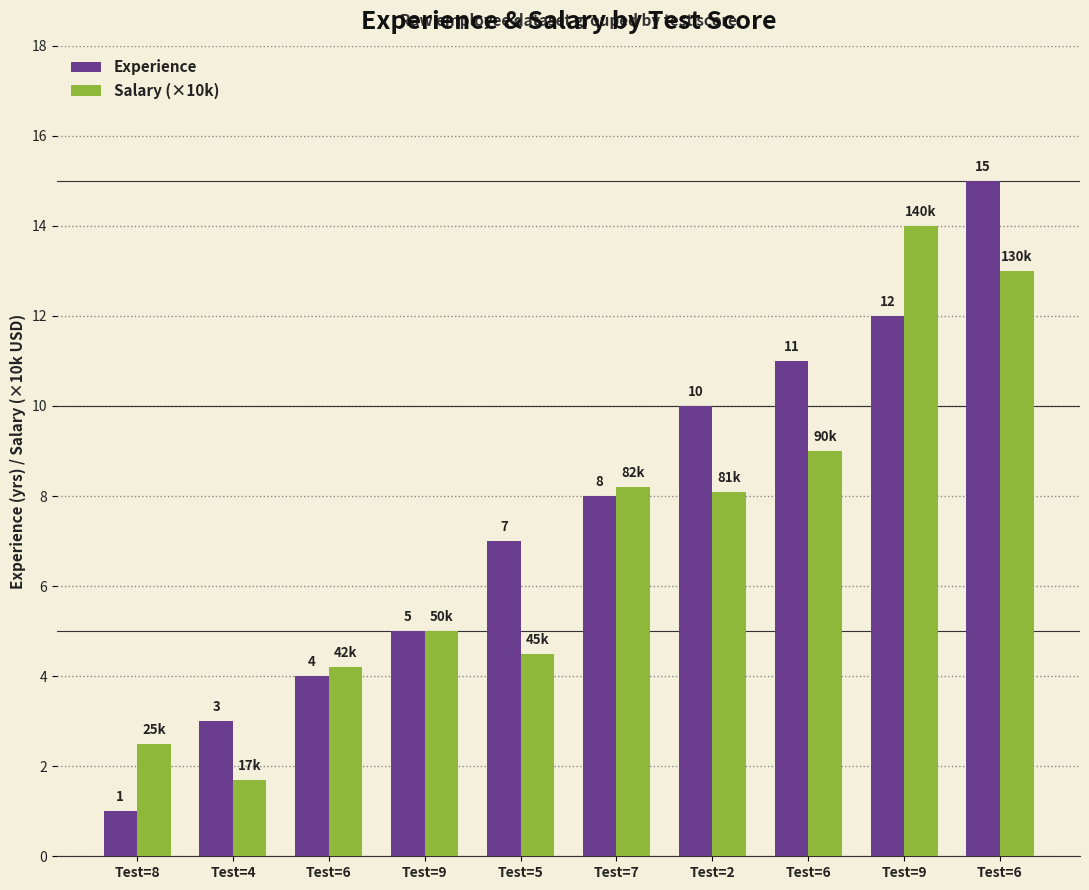

What are all the series names shown in the legend?

Experience, Salary (×10k)